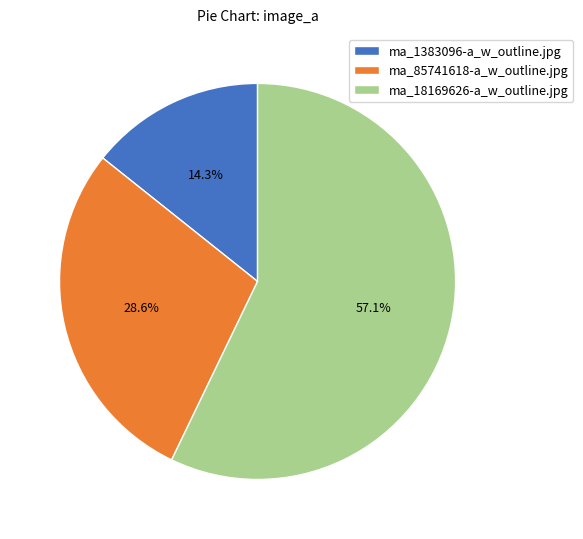

Rank the categories by value from highest to lowest.

ma_18169626-a_w_outline.jpg, ma_85741618-a_w_outline.jpg, ma_1383096-a_w_outline.jpg